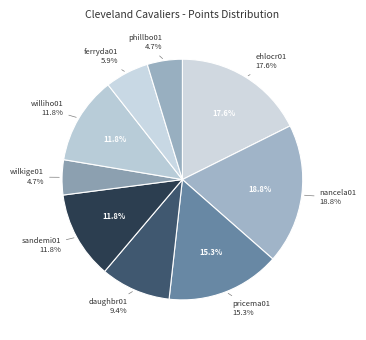

Which category has the biggest portion of the pie?

nancela01